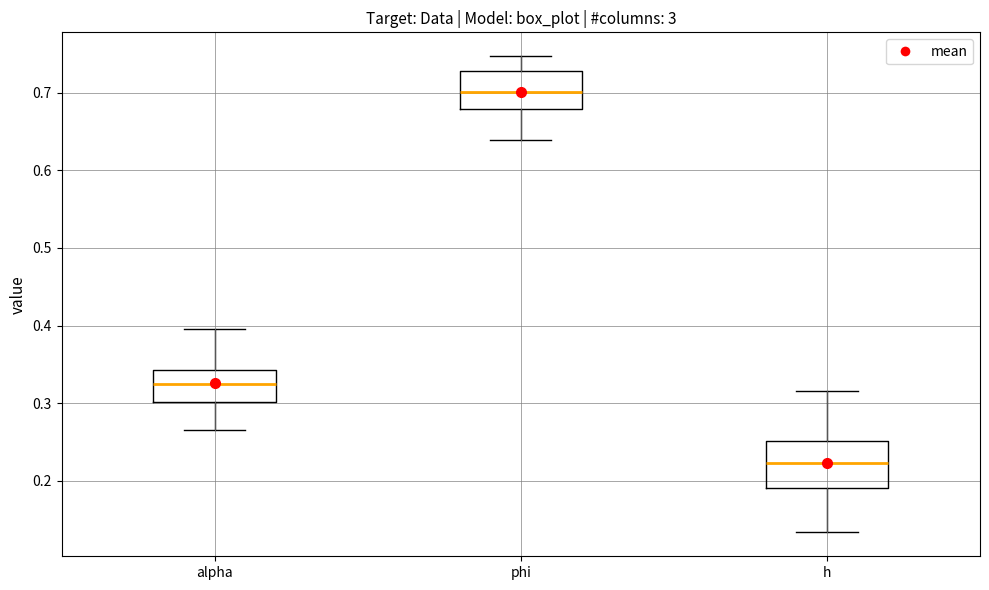

Comparing the boxes themselves (not the whiskers), which one is the tallest?

h